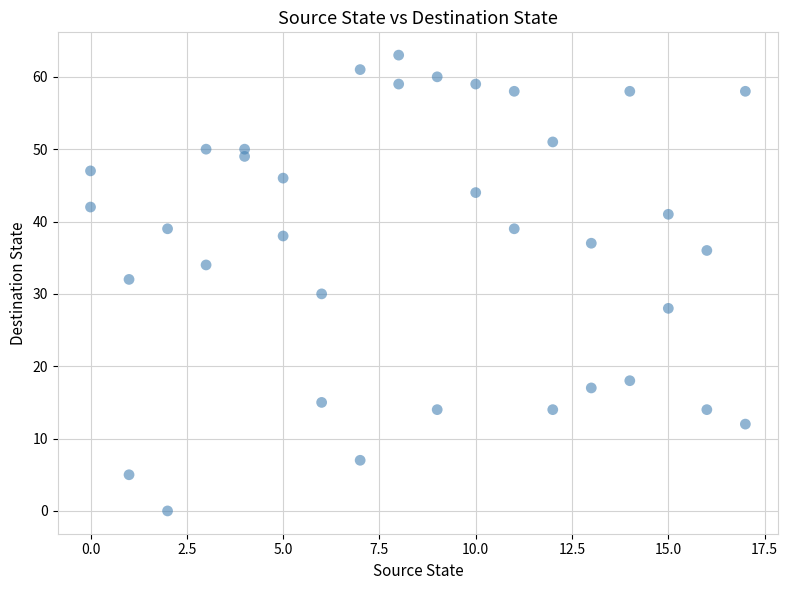

What is the range of X values (max minus min)?

17